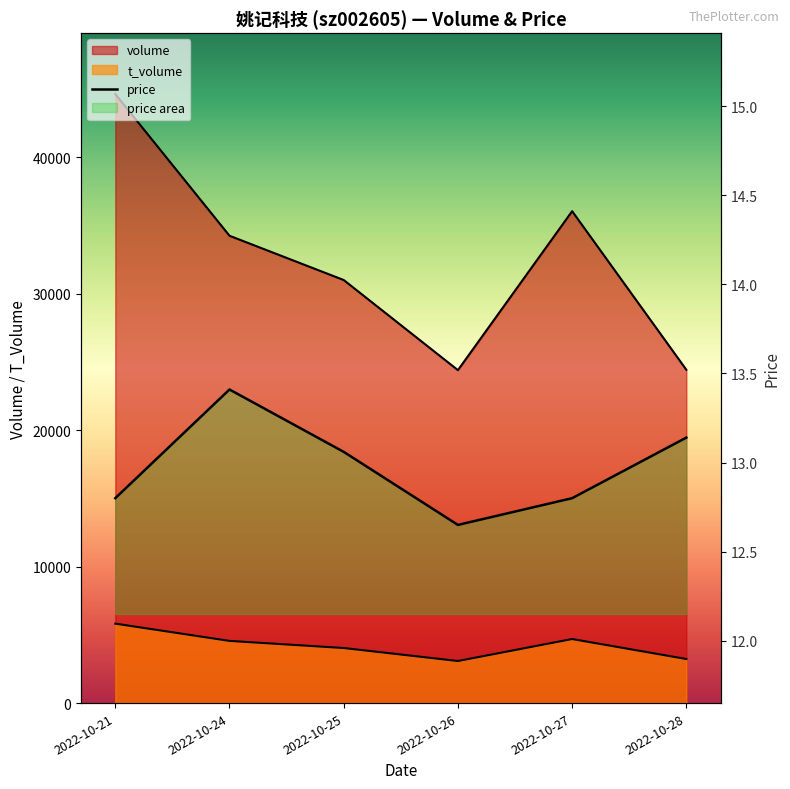

How many values in the volume series are below 34254?

3